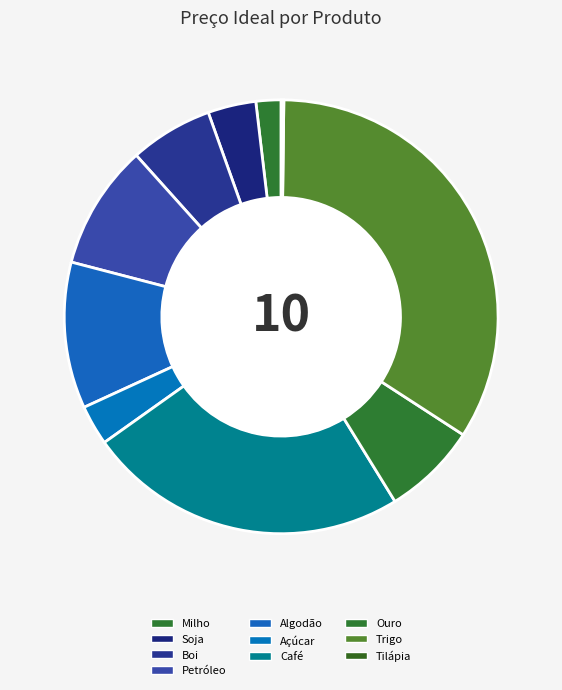

What is the change in value from Ouro to Tilápia?

-312.7